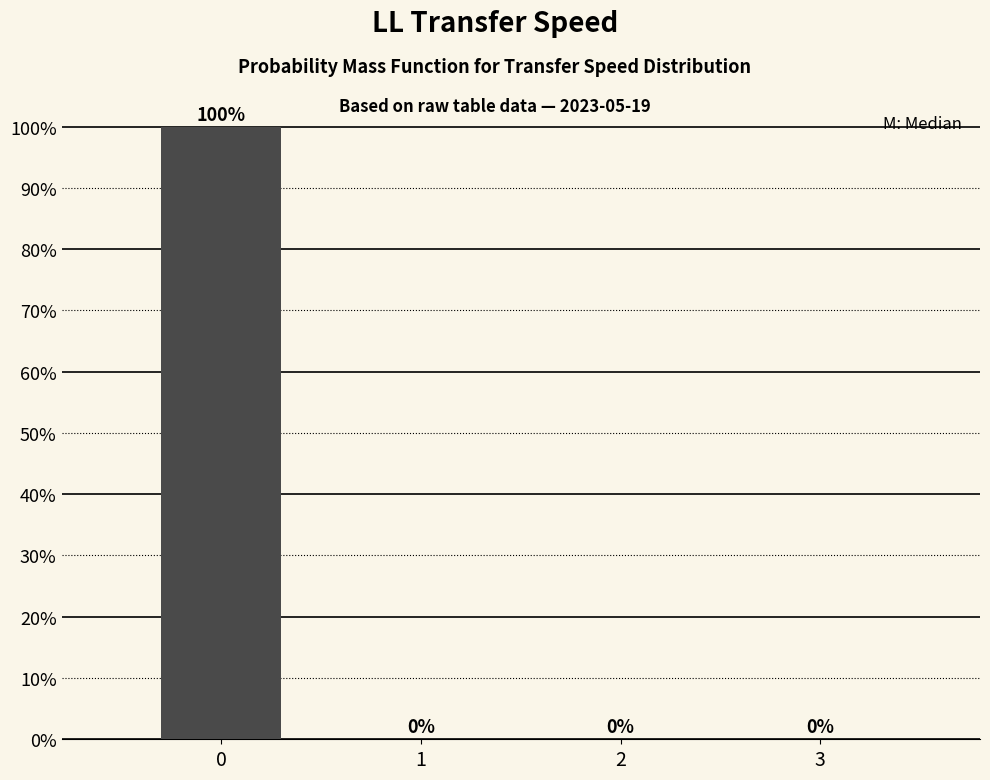

Reading left to right, extract all data points from this chart.

0=100	1=0	2=0	3=0